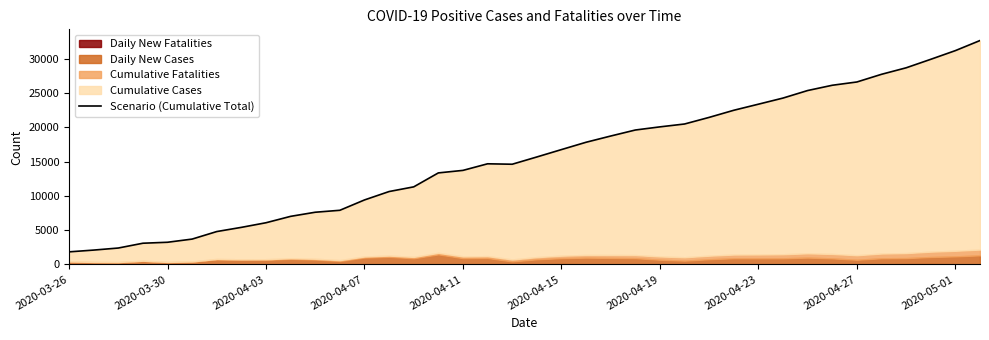

How many categories are shown in the chart?

38